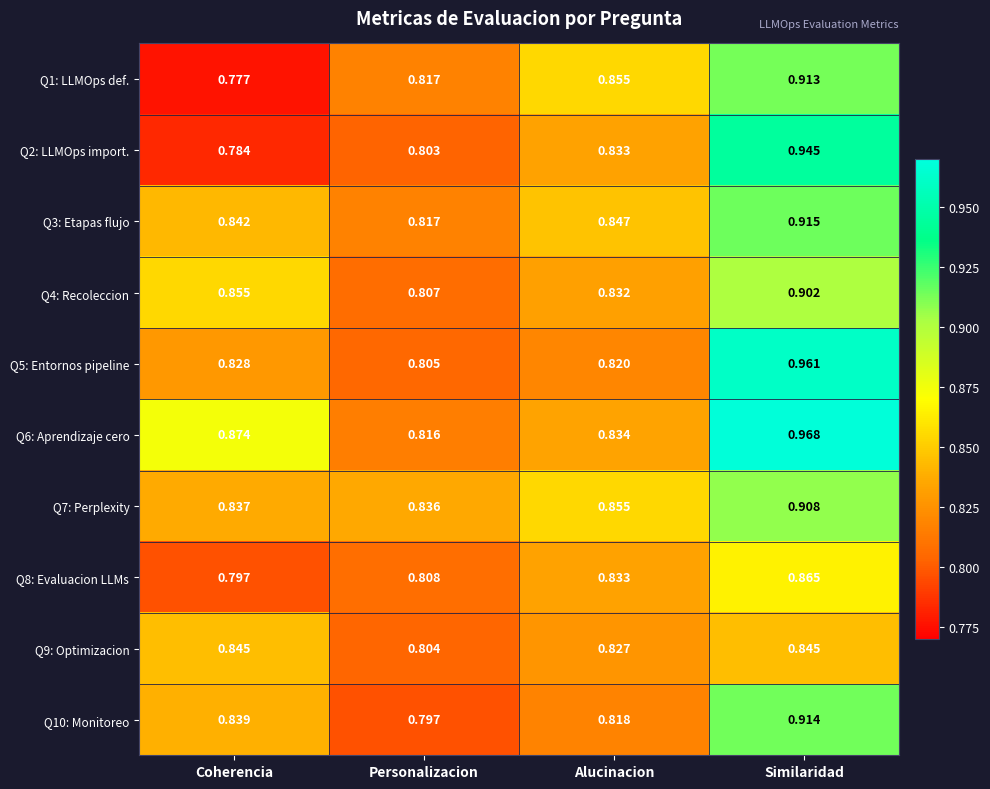

At which label is Q10: Monitoreo closest to 0?

Personalizacion